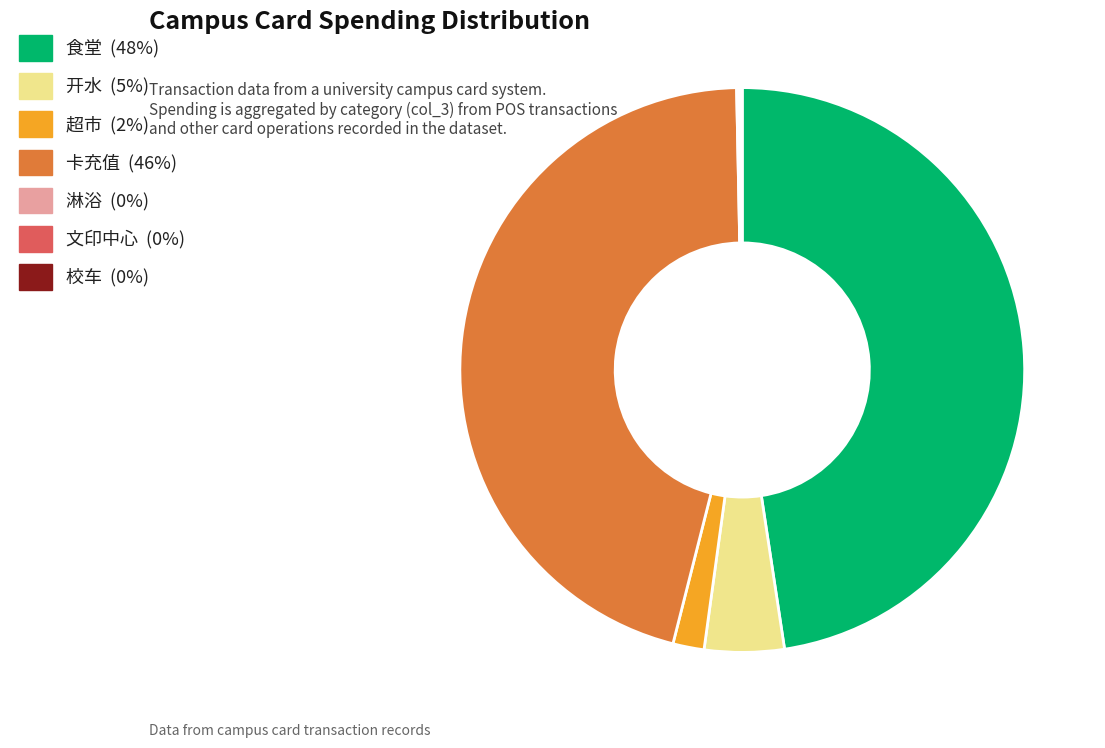

The 食堂 slice represents 56% of the pie. True or false?

False